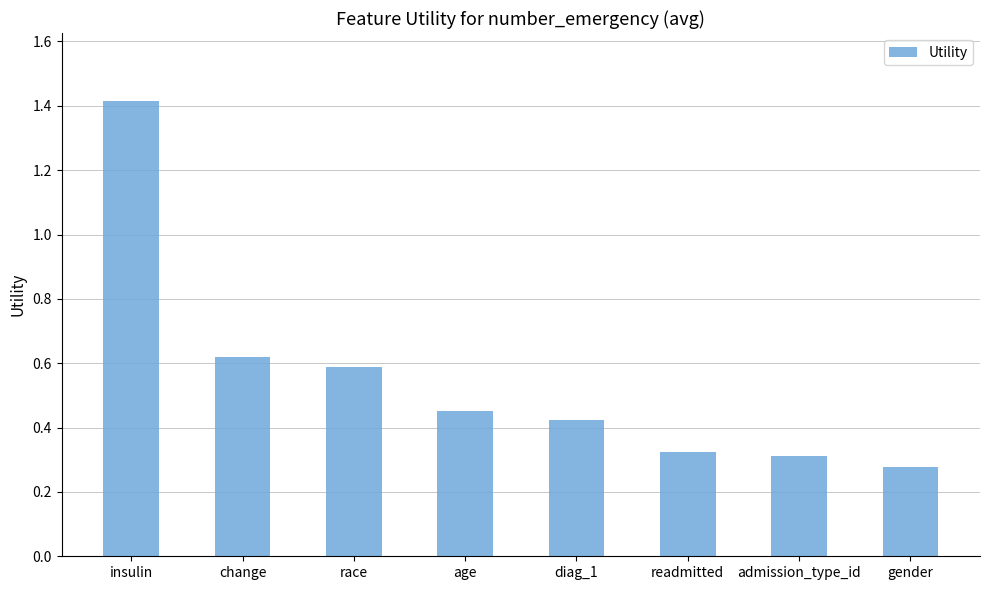

What is the greatest value displayed?

1.4